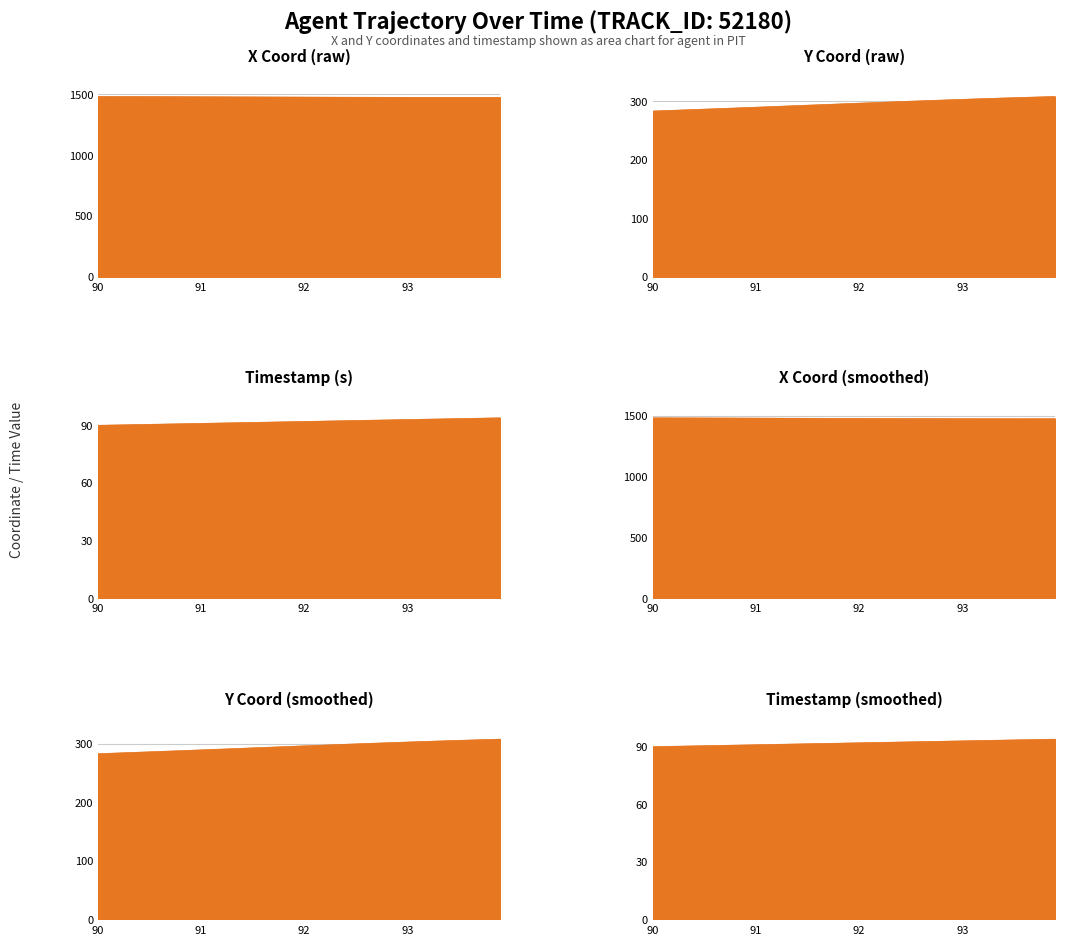

Is the value of Y at 91.1 greater than the value of TIMESTAMP at 93.9?

Yes